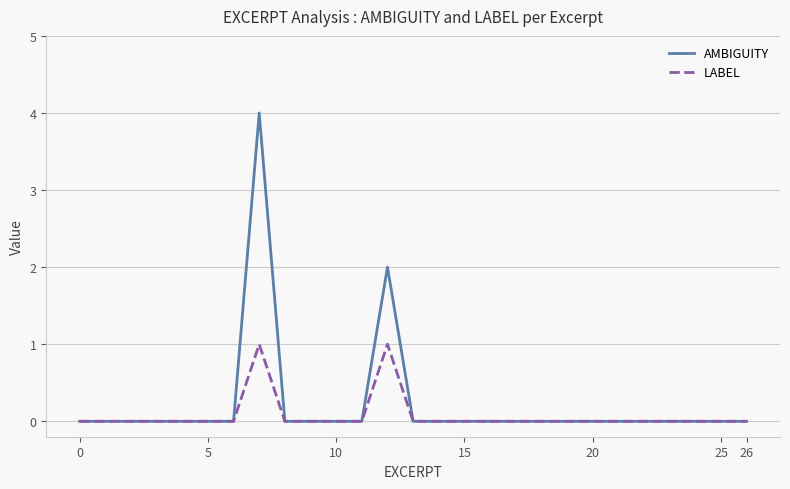

What is the maximum value shown in the chart?

4